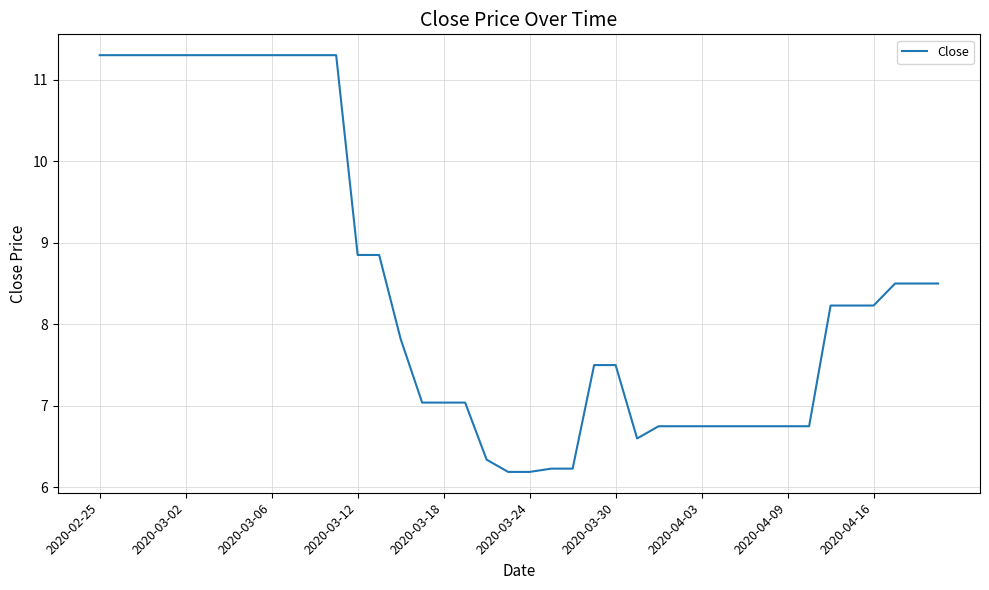

What is the minimum value shown in the chart?

6.2